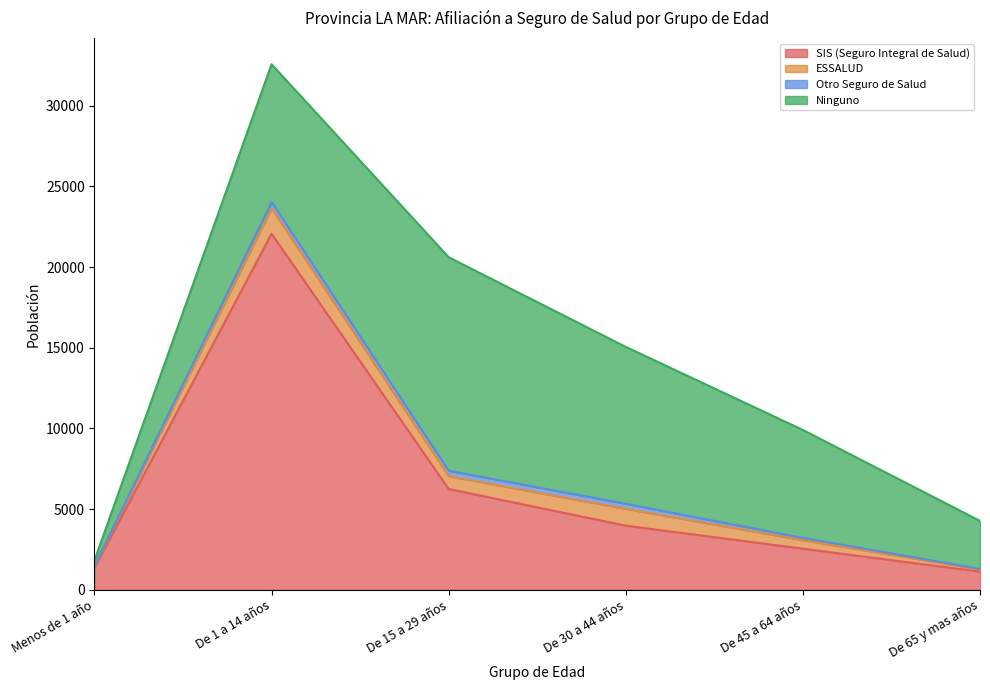

What is the difference between the Otro Seguro de Salud values at Menos de 1 año and De 30 a 44 años?

284